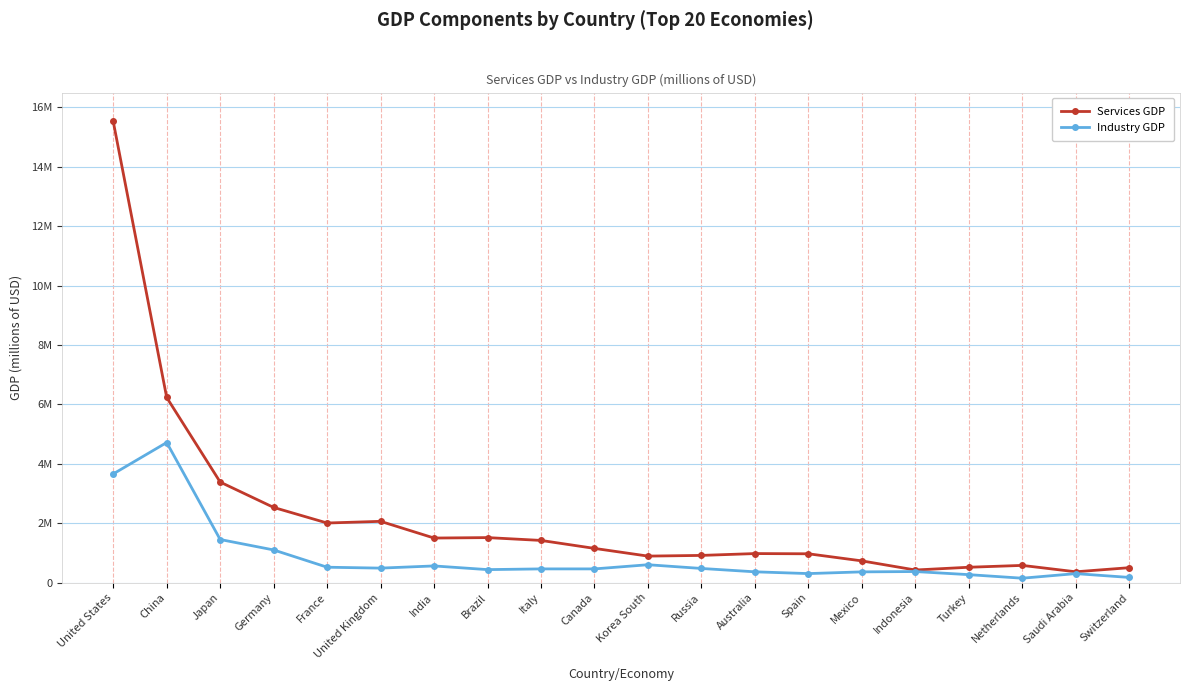

What are all the series names shown in the legend?

Services GDP, Industry GDP